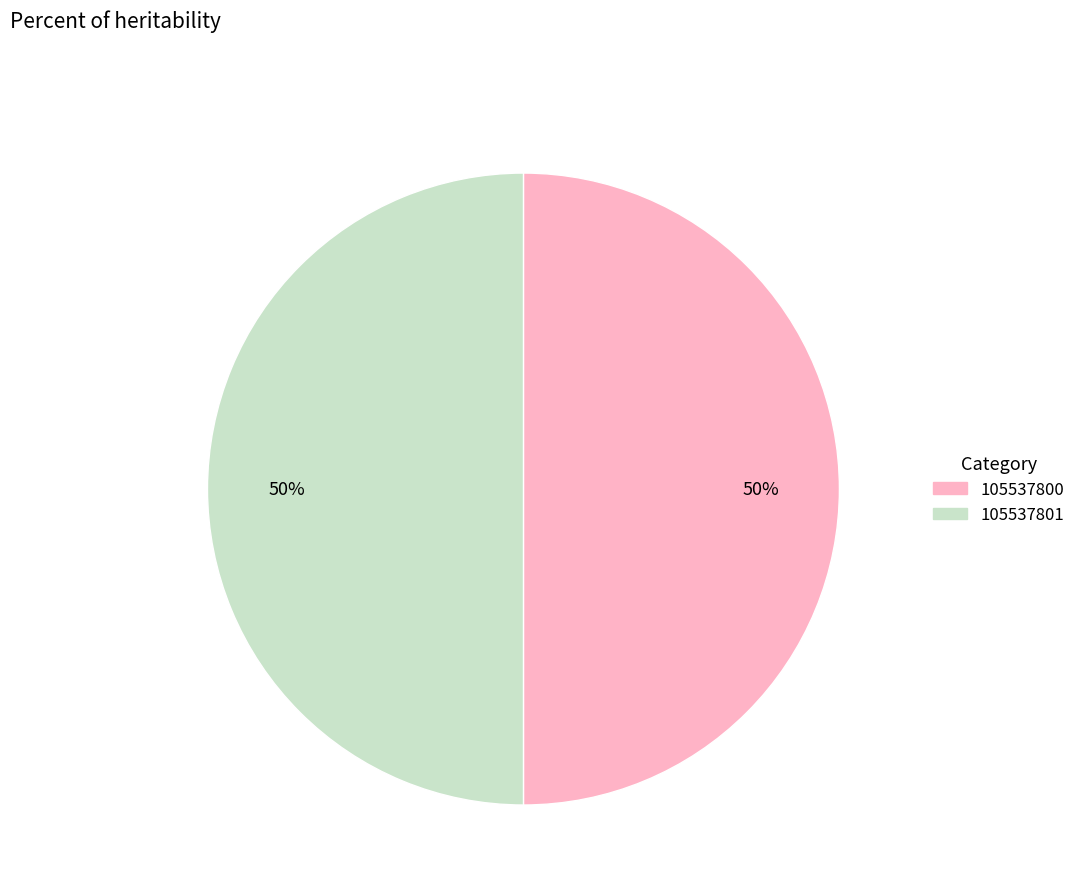

Is it true that 105537801 is 64% of the pie?

False